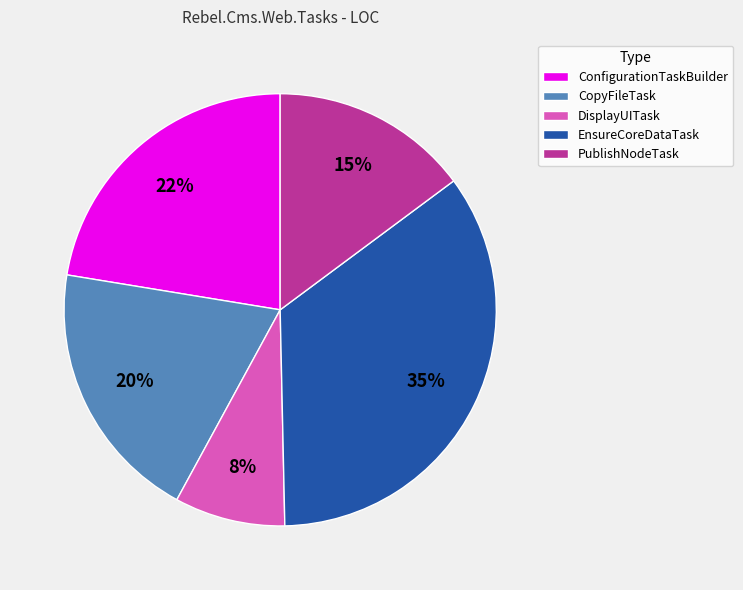

Is the sum of CopyFileTask and EnsureCoreDataTask greater than half?

Yes